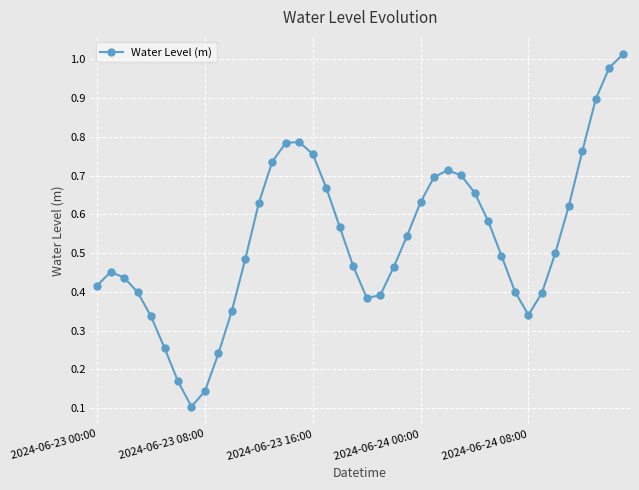

What is the sum of all values?

21.4